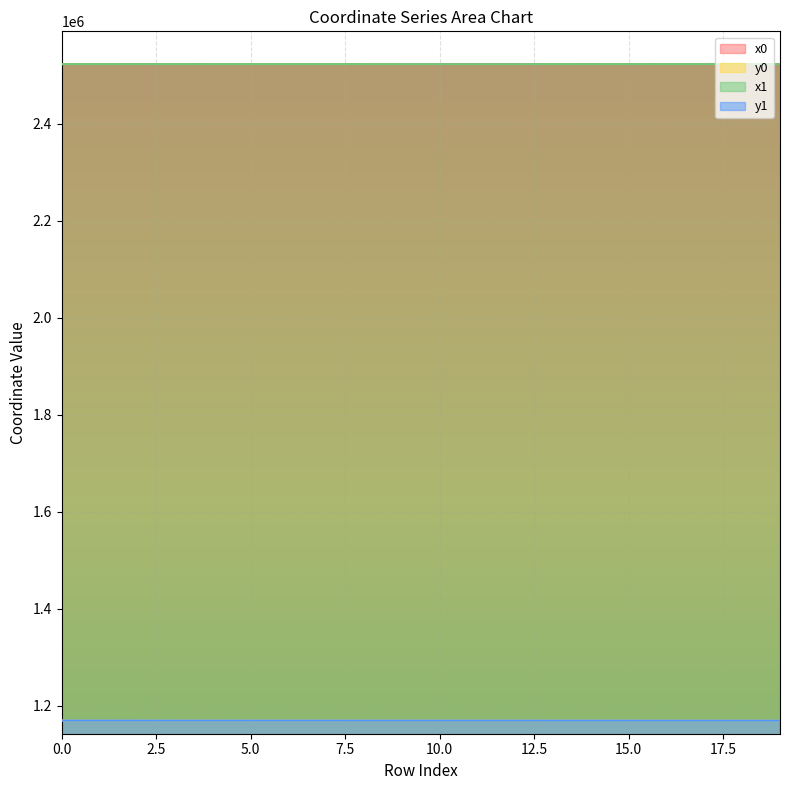

What is the value of the x0 point at the 15th from the left?

2522741.1